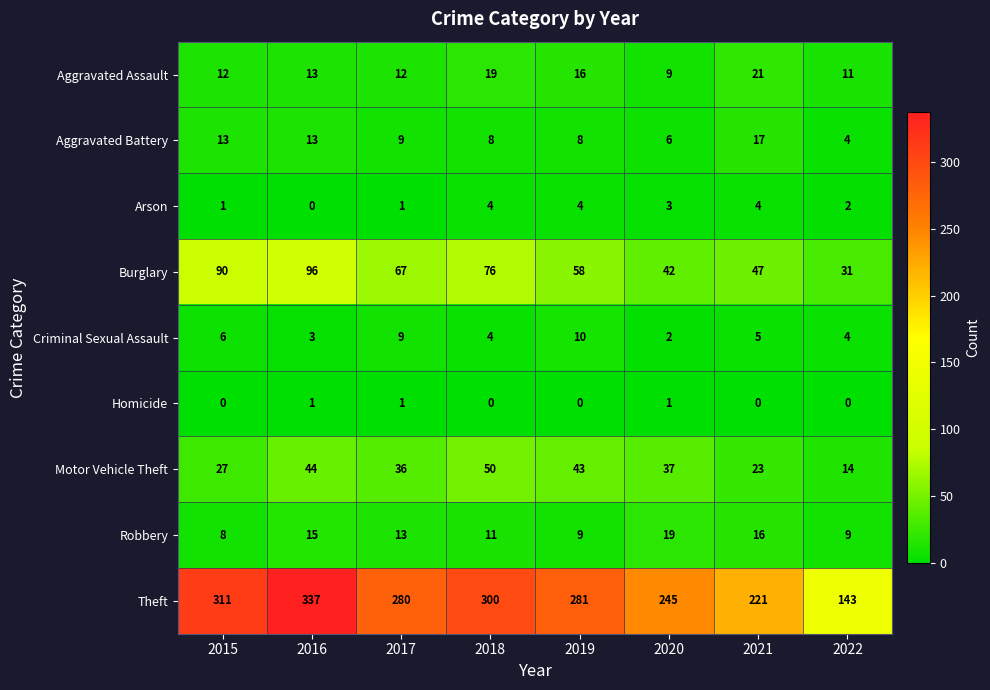

Count the Homicide values in the range 0 to 1.

8